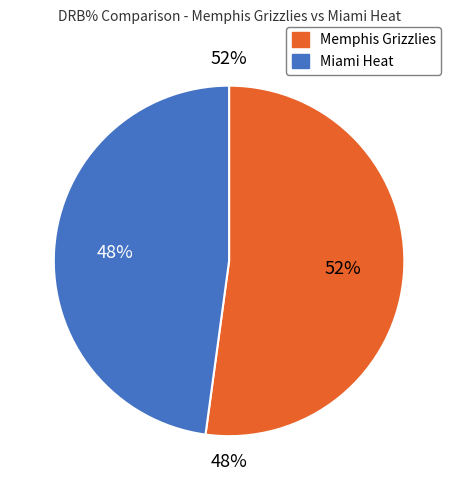

What is the total percentage of Memphis Grizzlies and Miami Heat?

100.0%